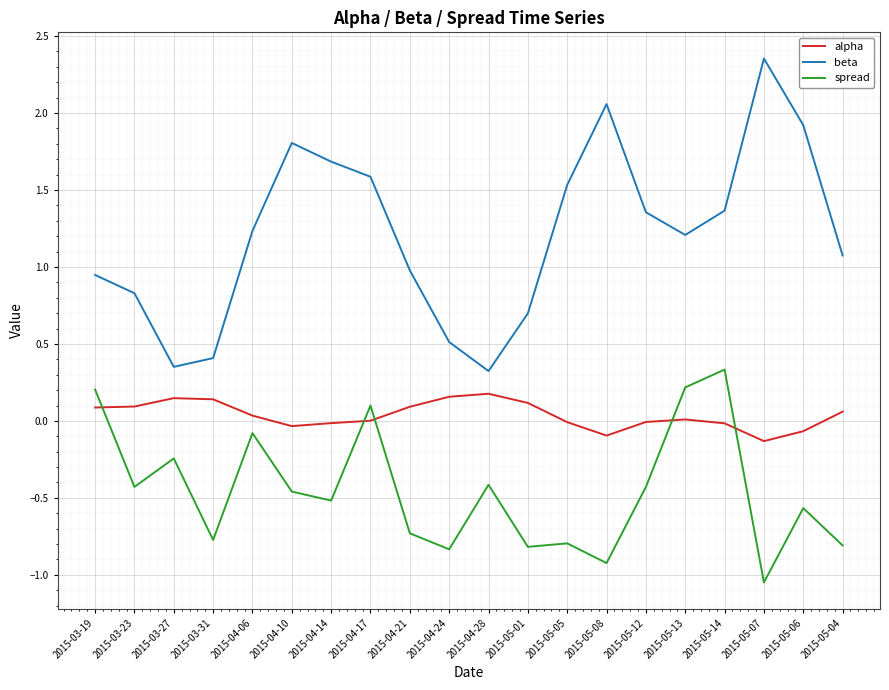

List the series in order of their peak value, lowest first.

alpha, spread, beta